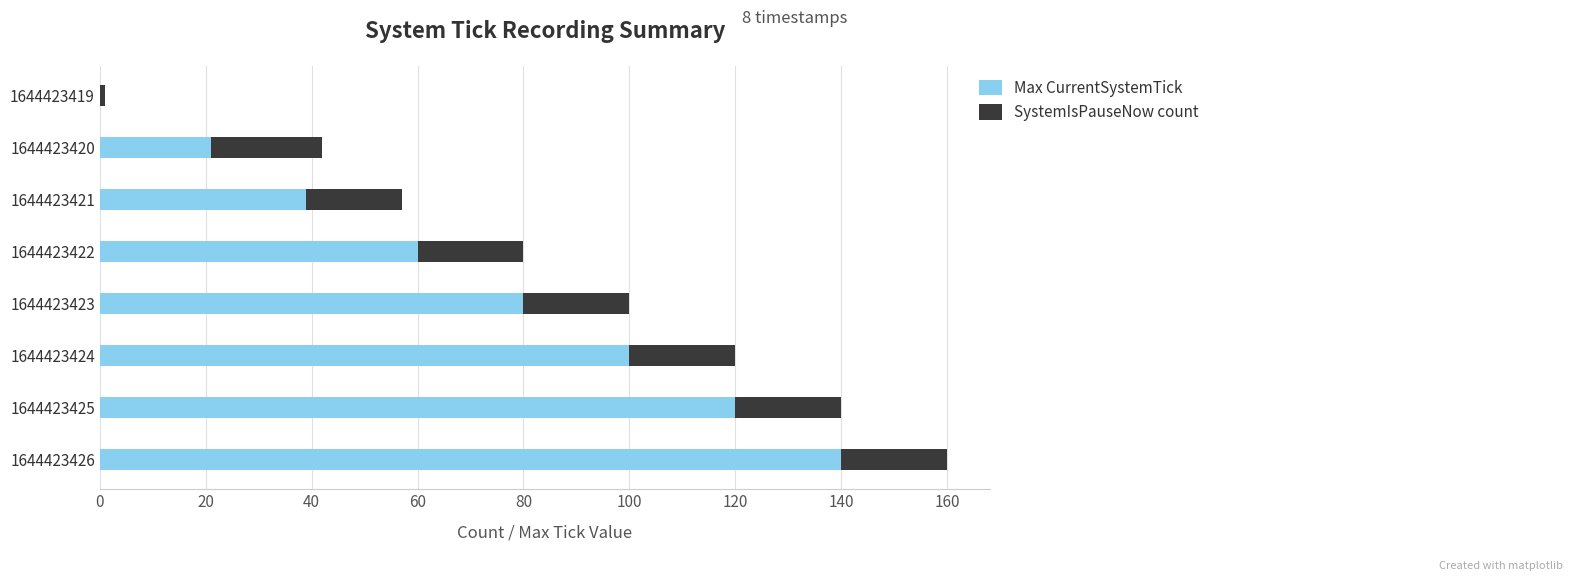

What is the highest value of the Max CurrentSystemTick series?

140